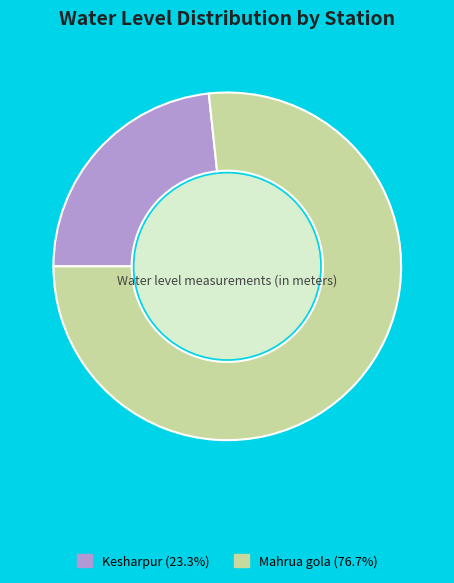

Between Mahrua gola and Kesharpur, which is larger?

Mahrua gola